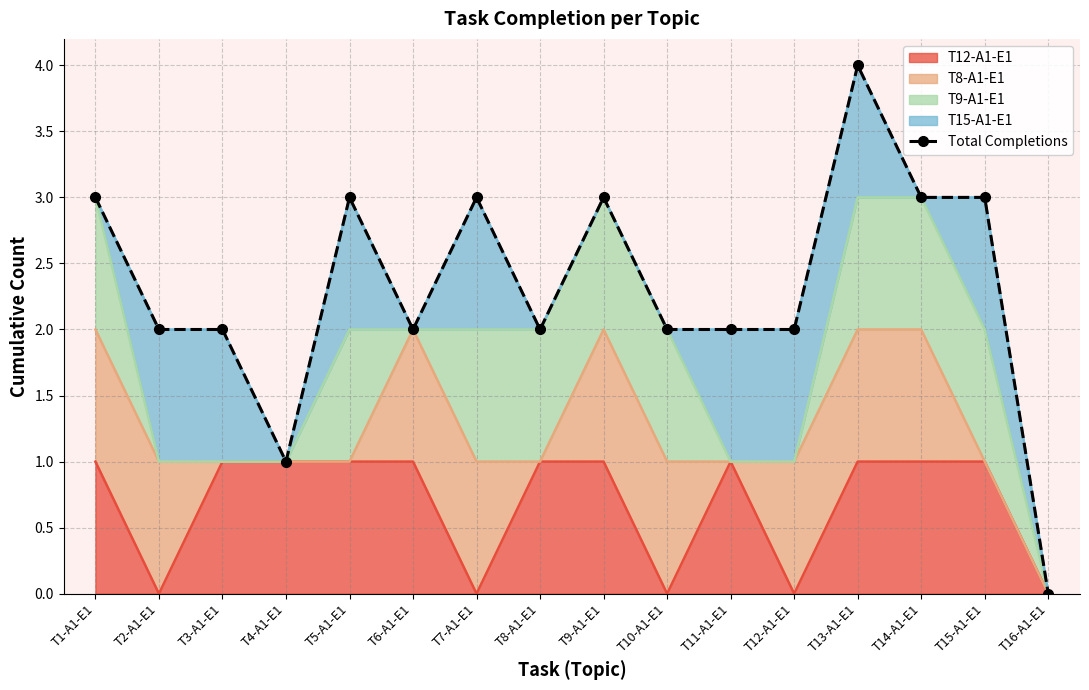

At which category does the data reach its first local peak?

T5-A1-E1